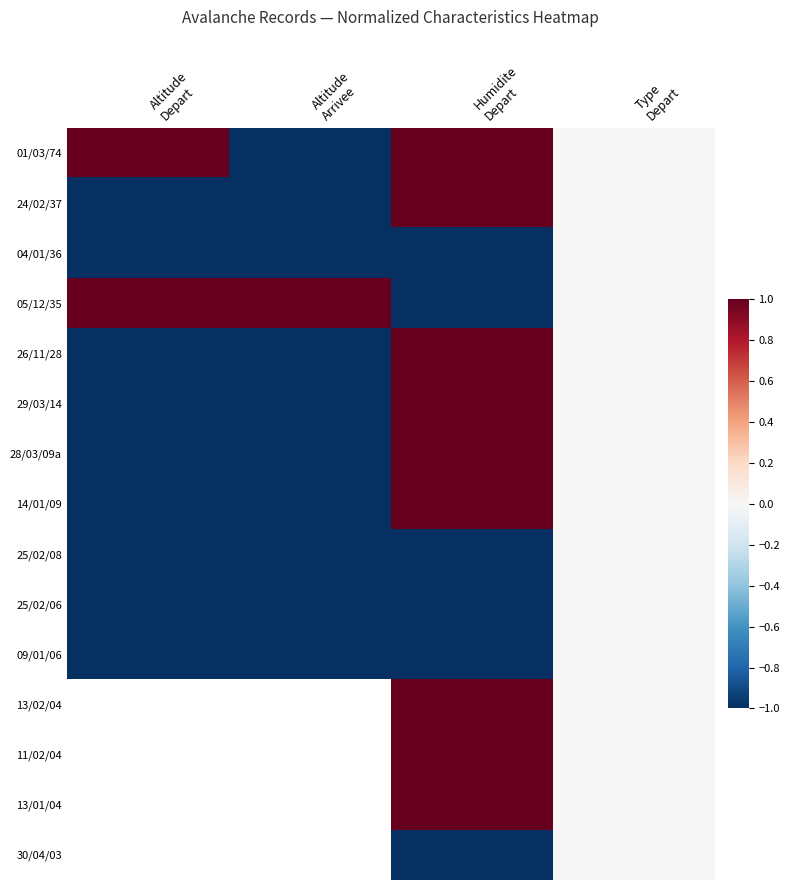

True or false: 24/02/37 has a value of 1.3 at Humidite Depart.

False